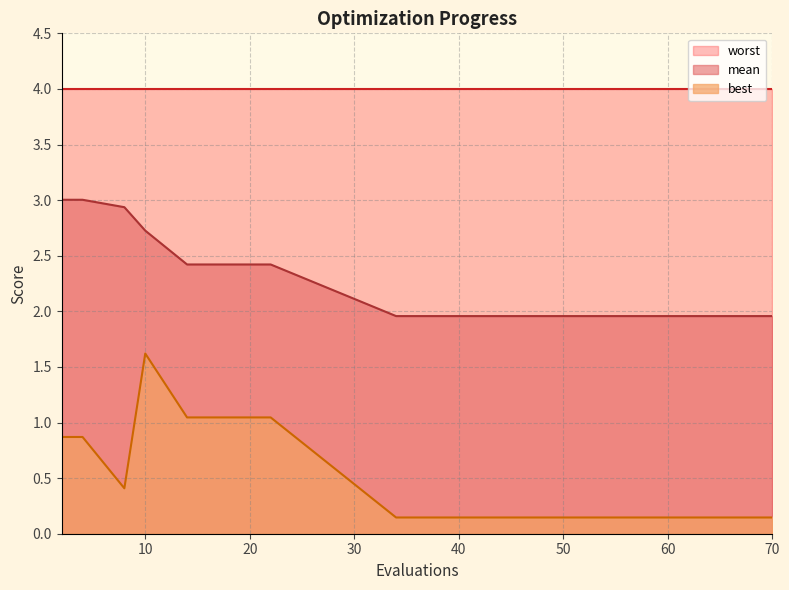

What is the sum of all mean values?

34.6